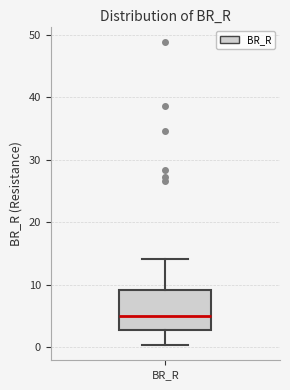

Read this box plot against the y-axis: the position of the median line, the range covered by the box, and the ends of both whiskers. The values are not printed on the chart, so give them approximately, as read against the axis.

median 5, box 3 to 9, whiskers 0 to 14